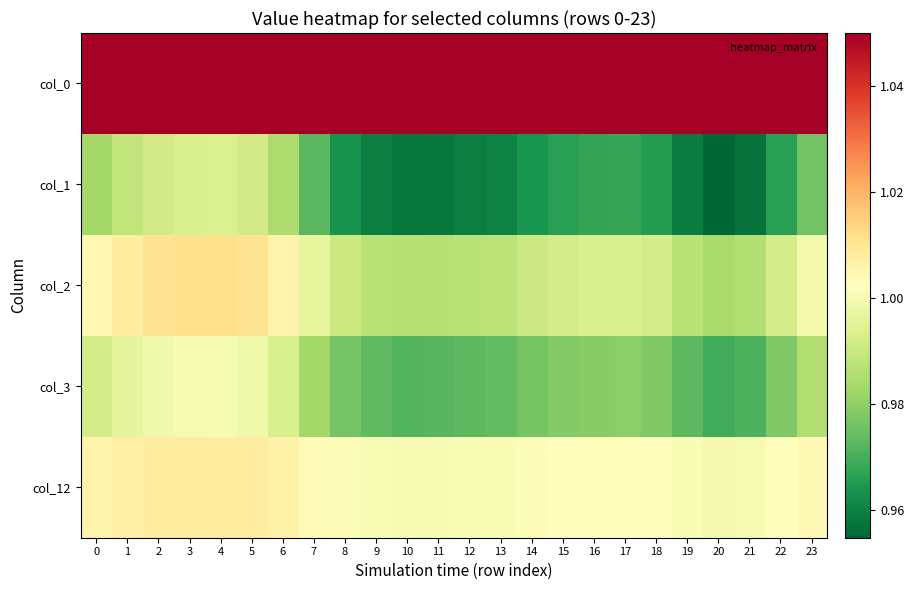

What is the smallest value displayed?

1.0